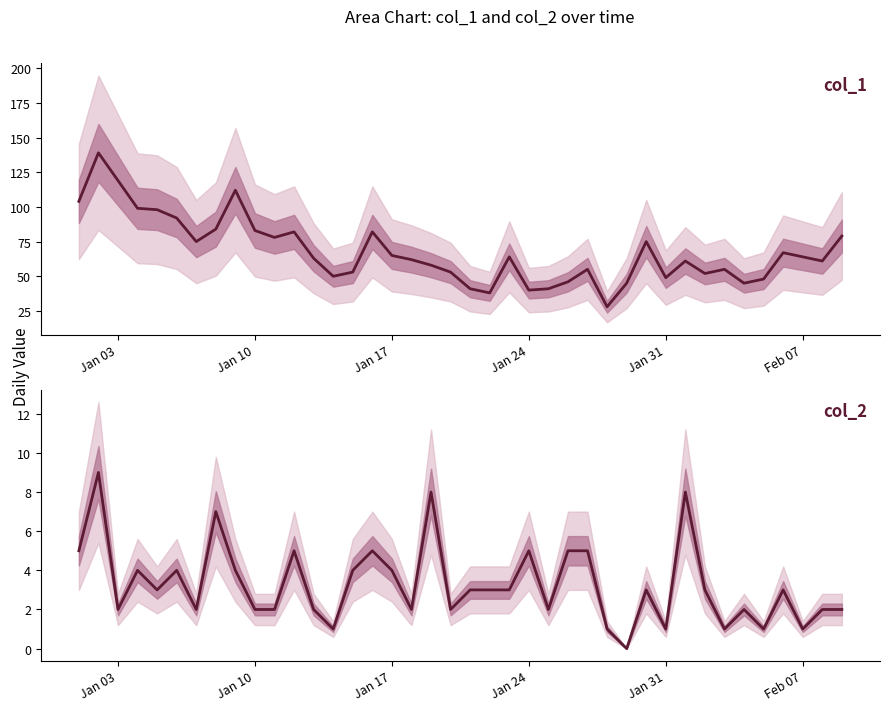

The col_1 series shows 55 at Jan 24. True or false?

False